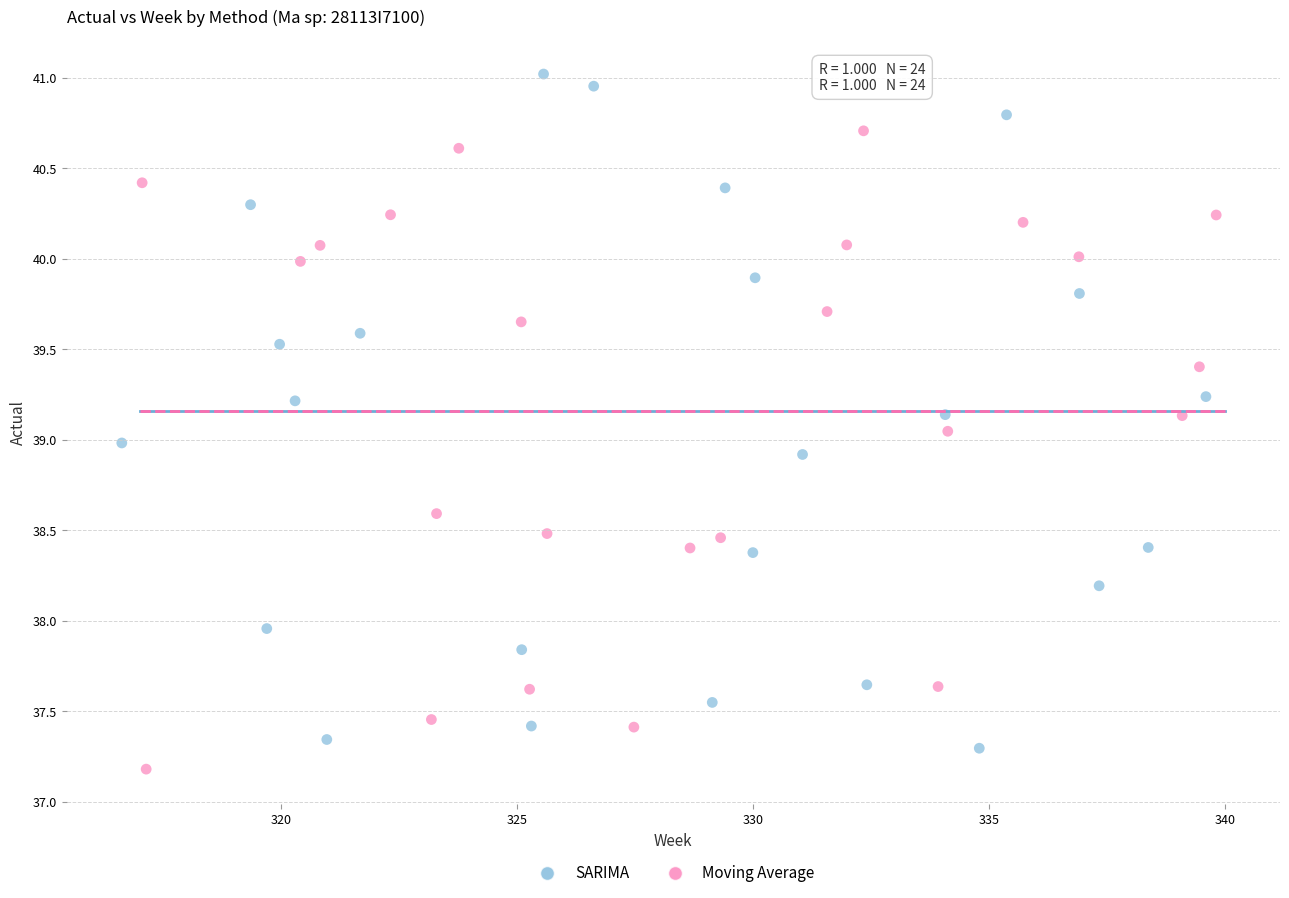

Which series reaches the maximum Y coordinate?

SARIMA